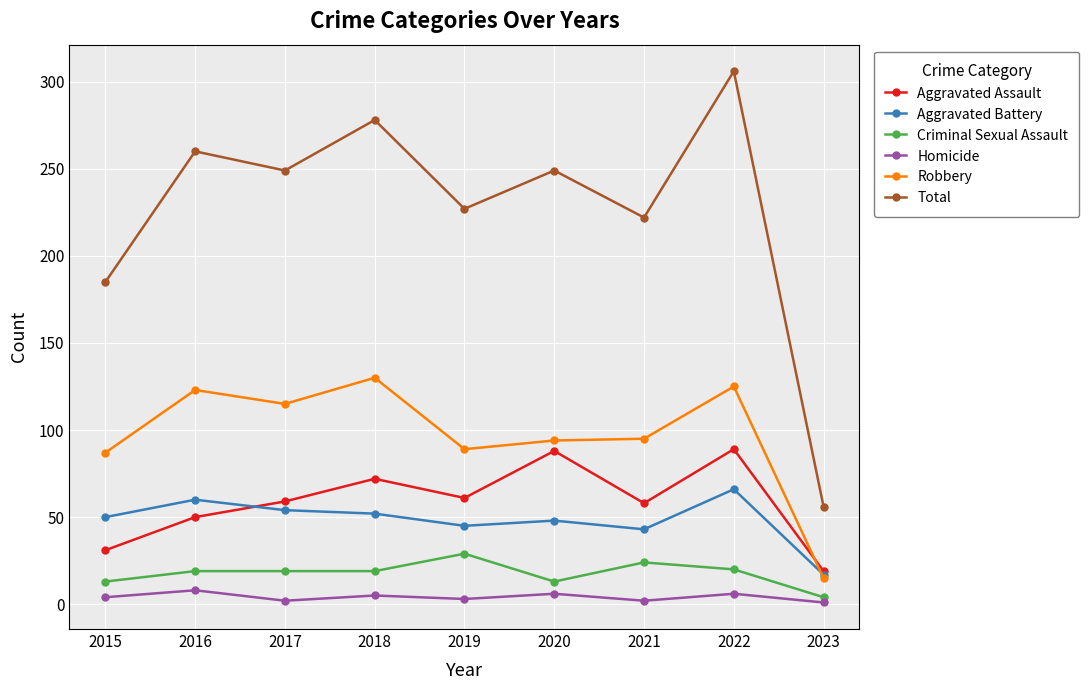

What are all the series names shown in the legend?

Aggravated Assault, Aggravated Battery, Criminal Sexual Assault, Homicide, Robbery, Total